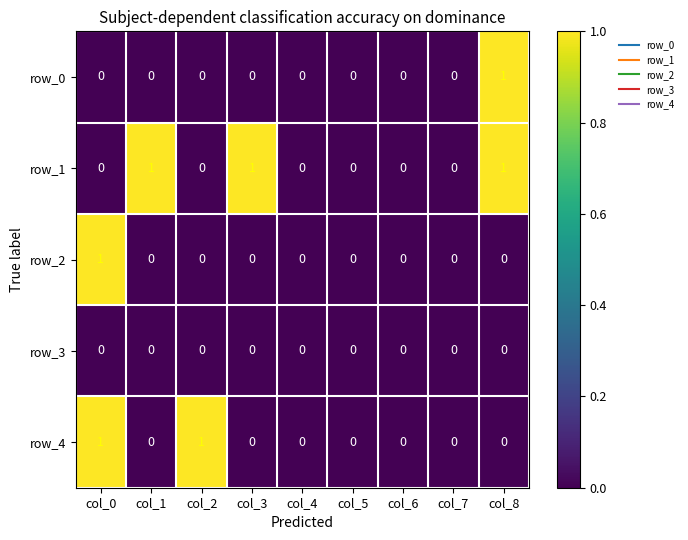

What is the sum of all row_4 values?

2